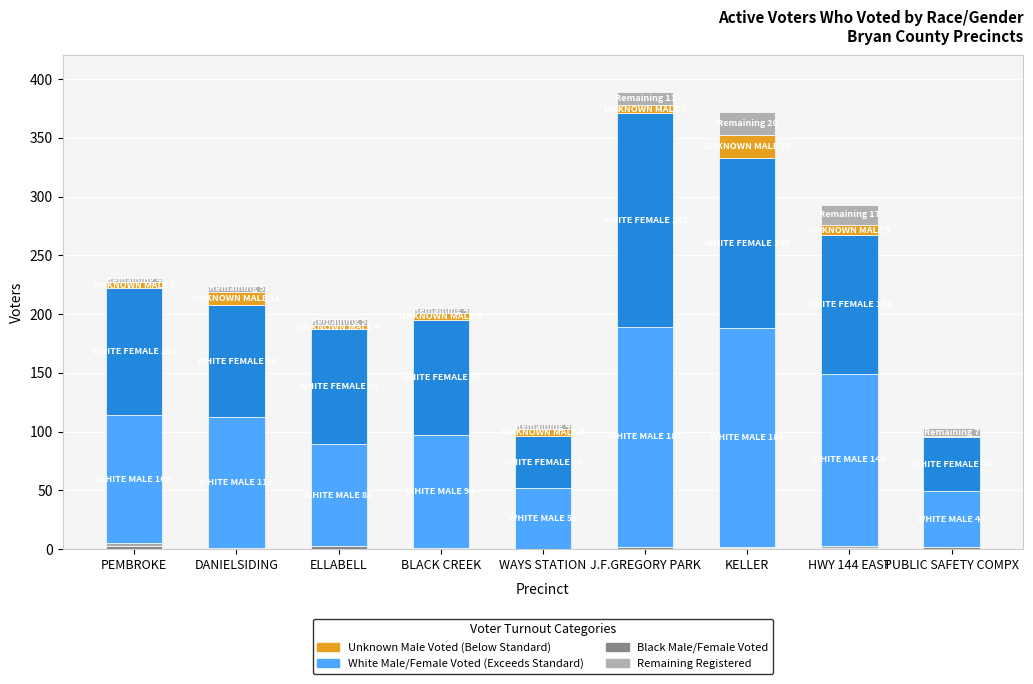

Count the number of data series in this chart.

5